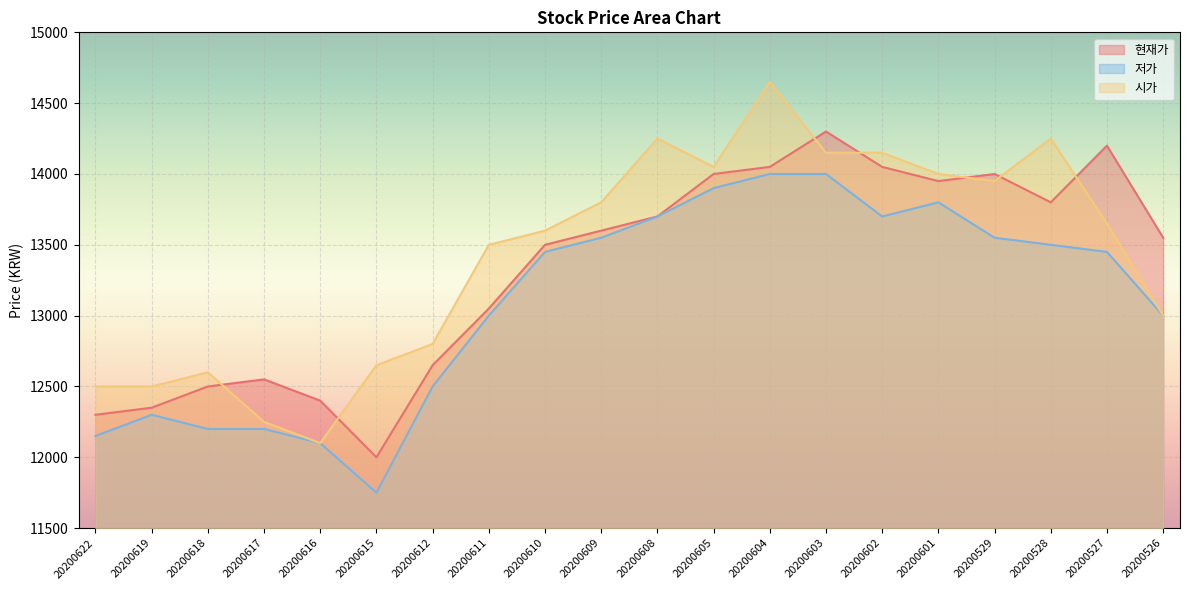

Reading right to left, what are all the values shown in this chart?

현재가: 13550	14200	13800	14000	13950	14050	14300	14050	14000	13700	13600	13500	13050	12650	12000	12400	12550	12500	12350	12300
저가: 13000	13450	13500	13550	13800	13700	14000	14000	13900	13700	13550	13450	13000	12500	11750	12100	12200	12200	12300	12150
시가: 13000	13650	14250	13950	14000	14150	14150	14650	14050	14250	13800	13600	13500	12800	12650	12100	12250	12600	12500	12500